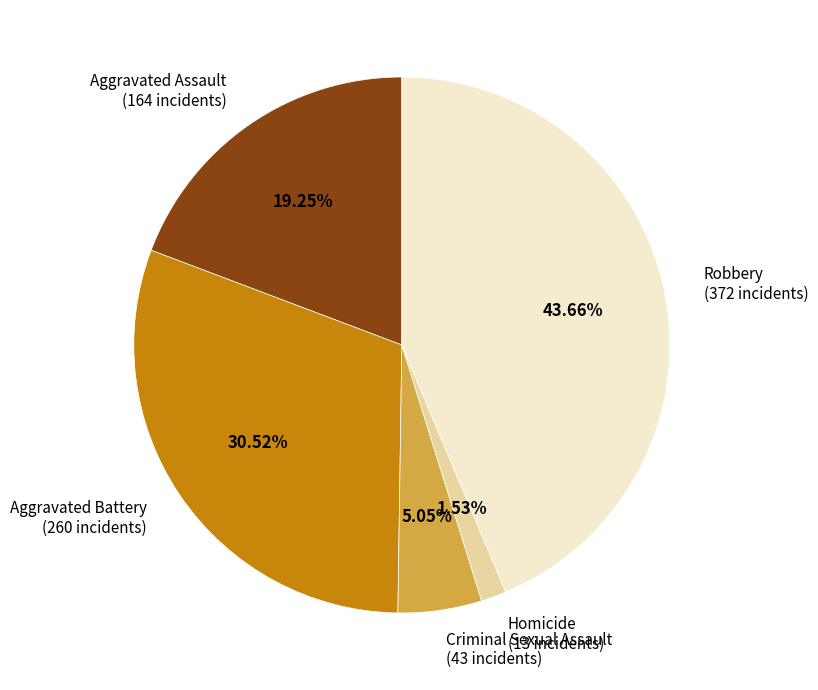

The Criminal Sexual Assault slice represents 1% of the pie. True or false?

False